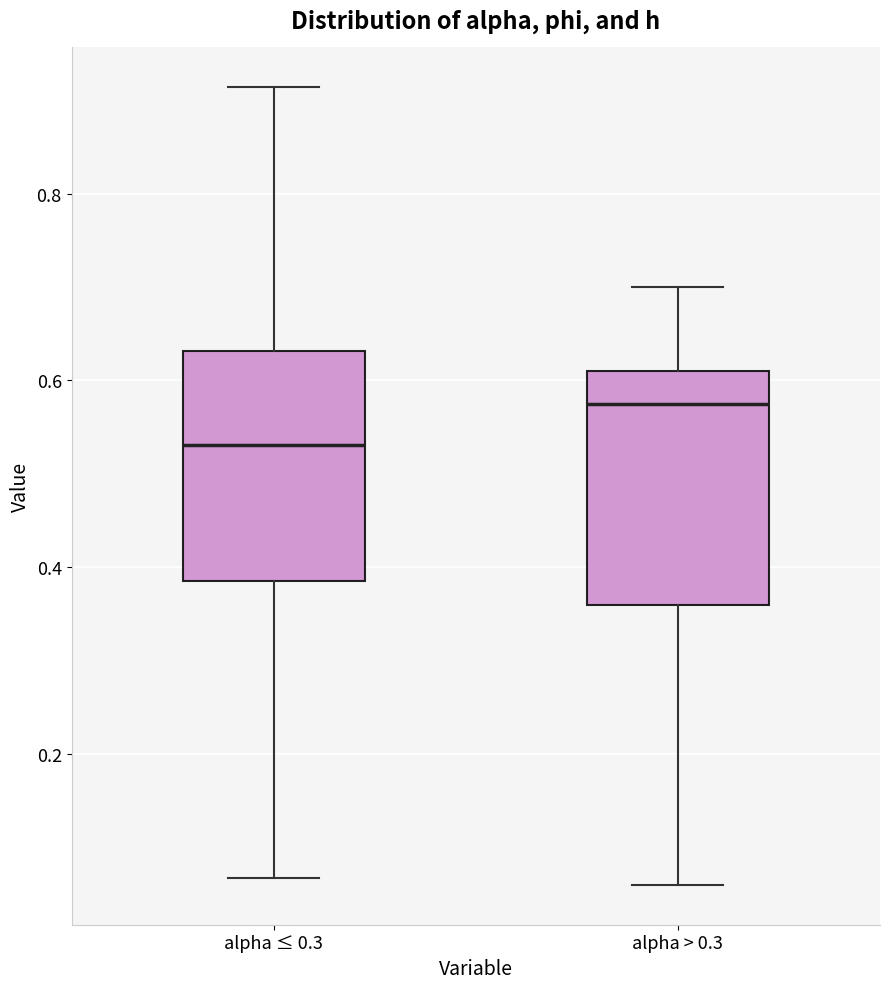

Where does the median line of the box for alpha ≤ 0.3 sit on the y-axis? The values are not printed on the chart, so give them approximately, as read against the axis.

0.54